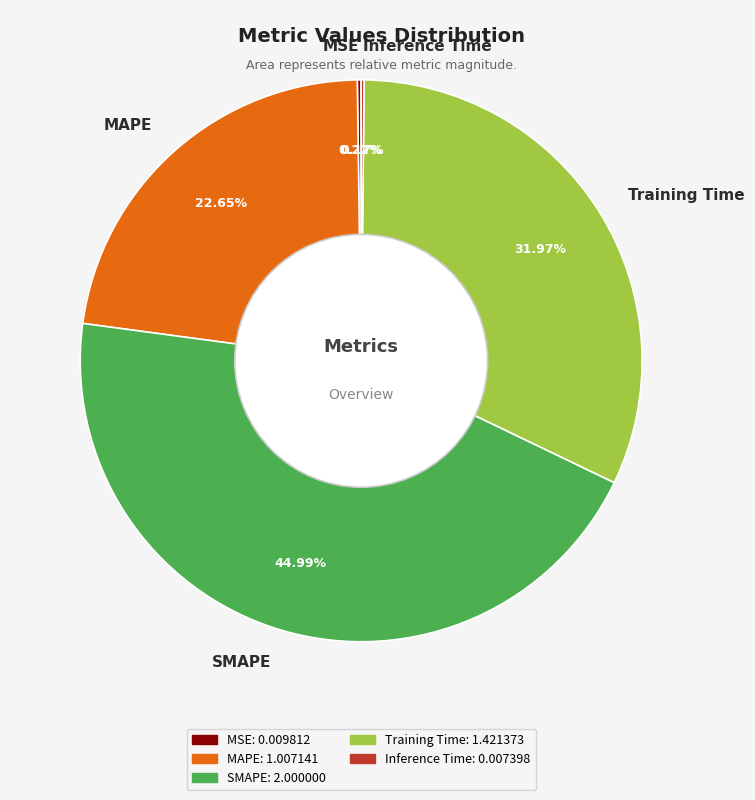

The Training Time slice represents 45% of the pie. True or false?

False